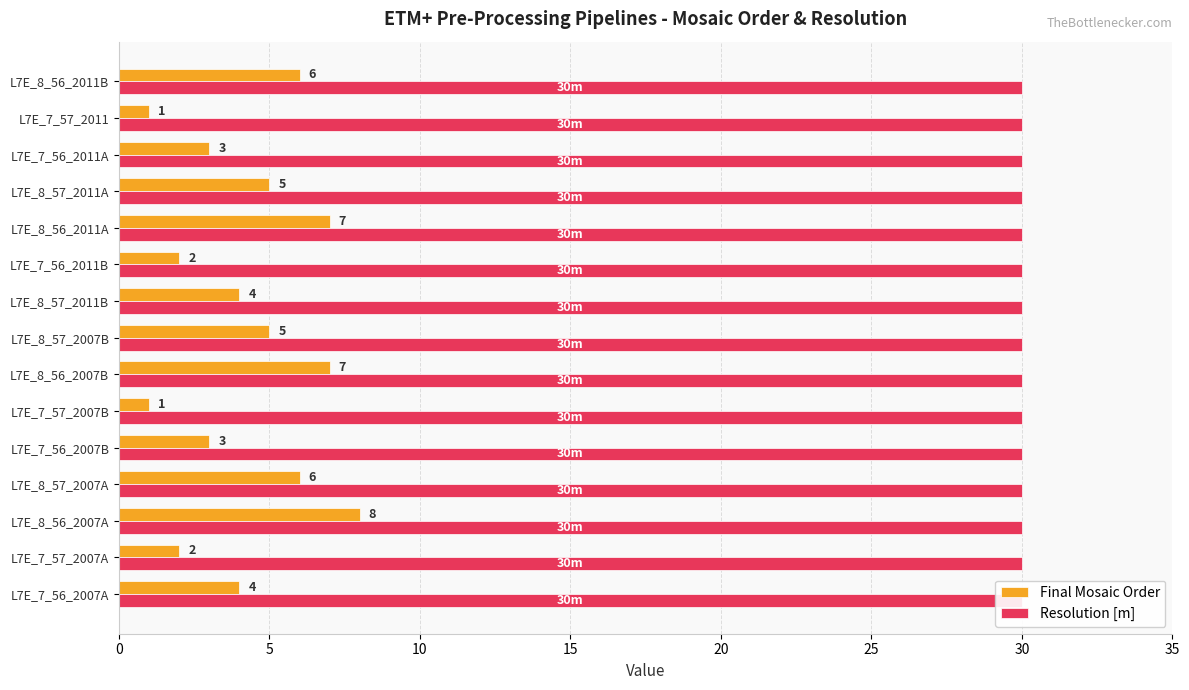

The Resolution [m] series shows 0.6 at 30. True or false?

False